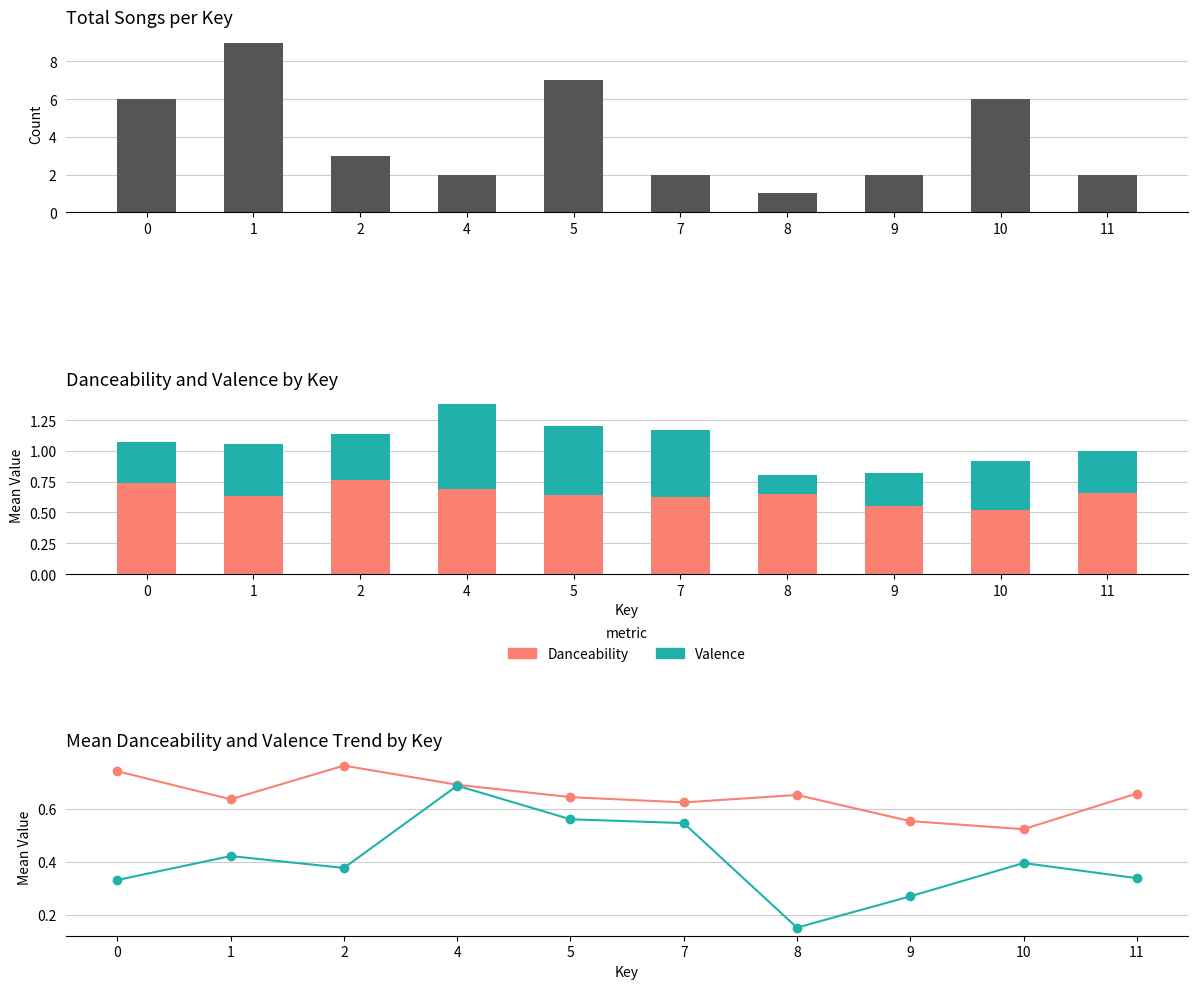

Reading left to right, extract all data points from this chart.

Count: 0=6.0	1=9.0	2=3.0	4=2.0	5=7.0	7=2.0	8=1.0	9=2.0	10=6.0	11=2.0
Danceability: 0=0.7	1=0.6	2=0.8	4=0.7	5=0.6	7=0.6	8=0.7	9=0.6	10=0.5	11=0.7
Valence: 0=0.3	1=0.4	2=0.4	4=0.7	5=0.6	7=0.5	8=0.2	9=0.3	10=0.4	11=0.3